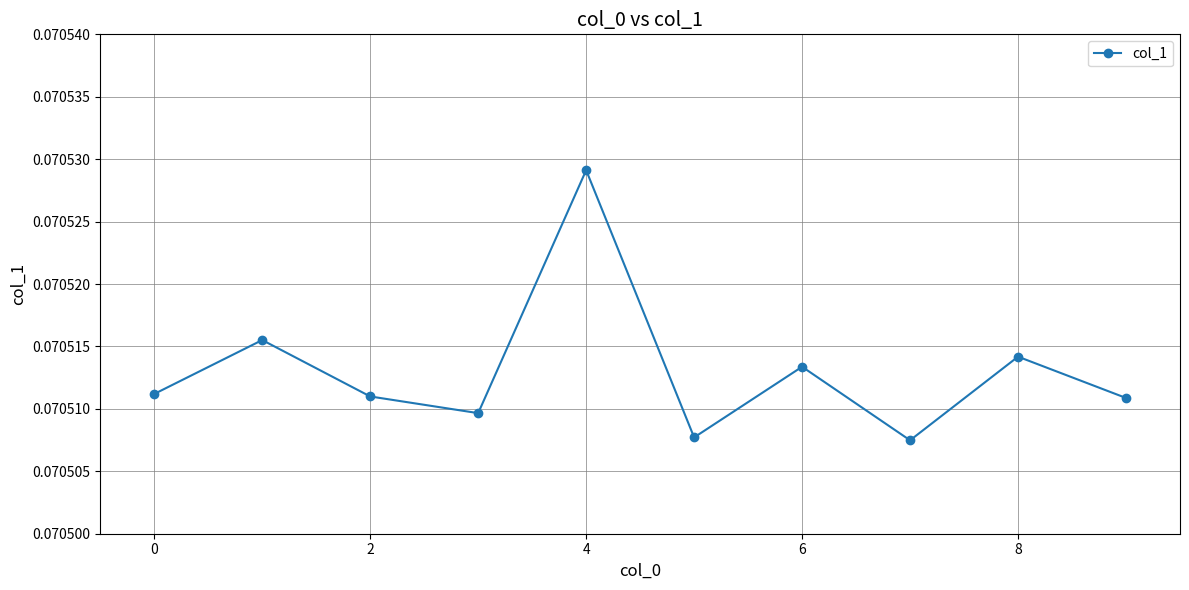

What is the sum of all values?

0.7